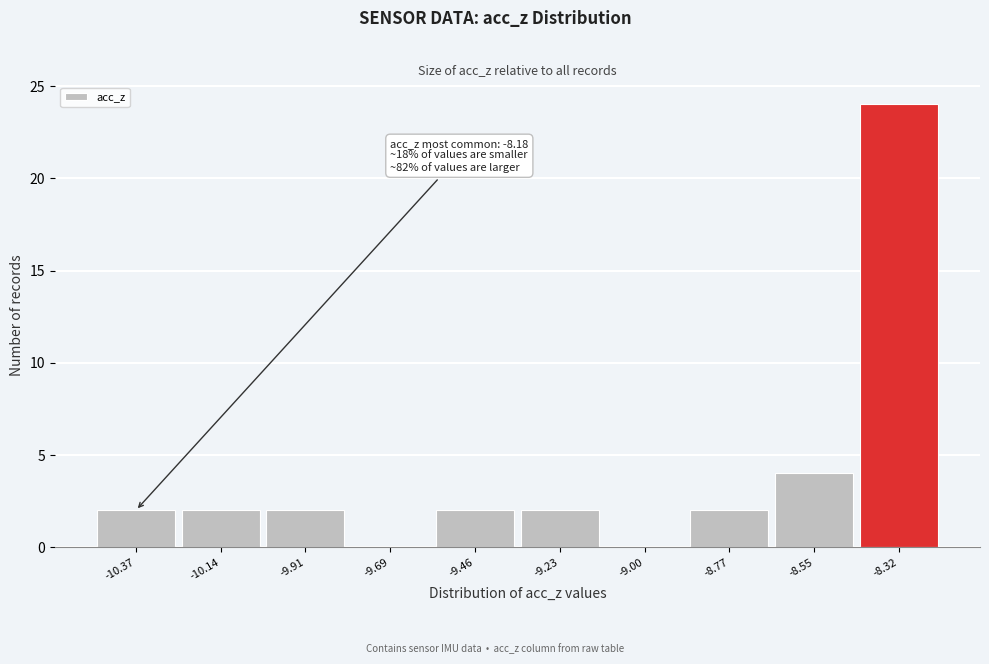

Reading left to right, what are all the values shown in this chart?

-10.37=2	-10.14=2	-9.91=2	-9.69=0	-9.46=2	-9.23=2	-9.00=0	-8.77=2	-8.55=4	-8.32=24